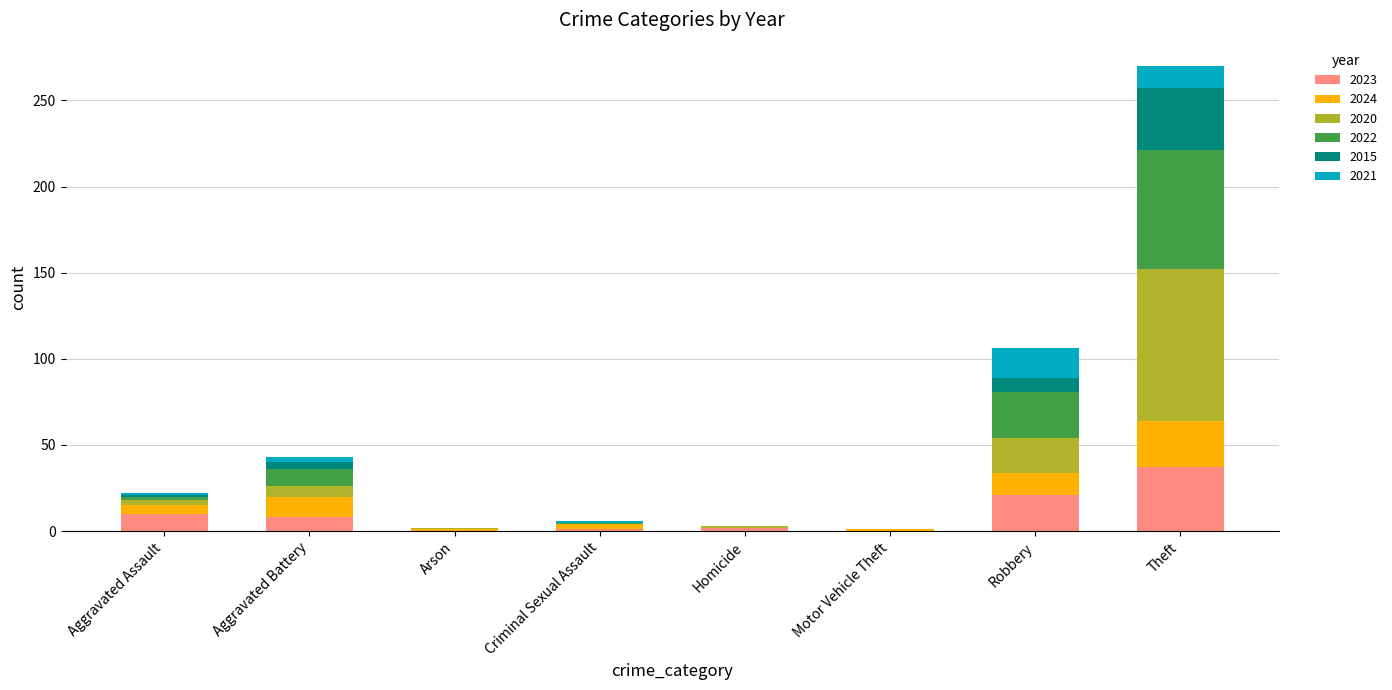

At which category is the sum across all series the highest?

Theft